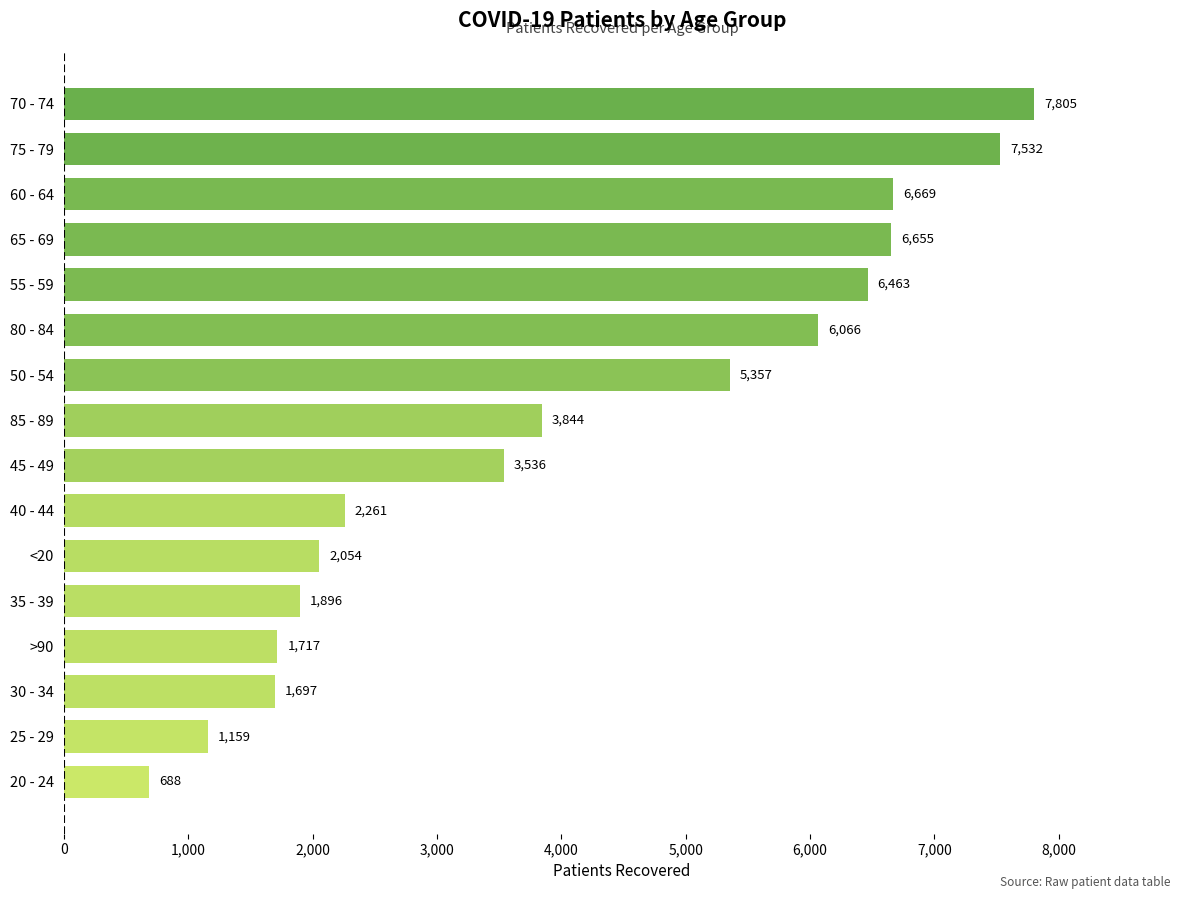

What is the maximum value shown in the chart?

7805